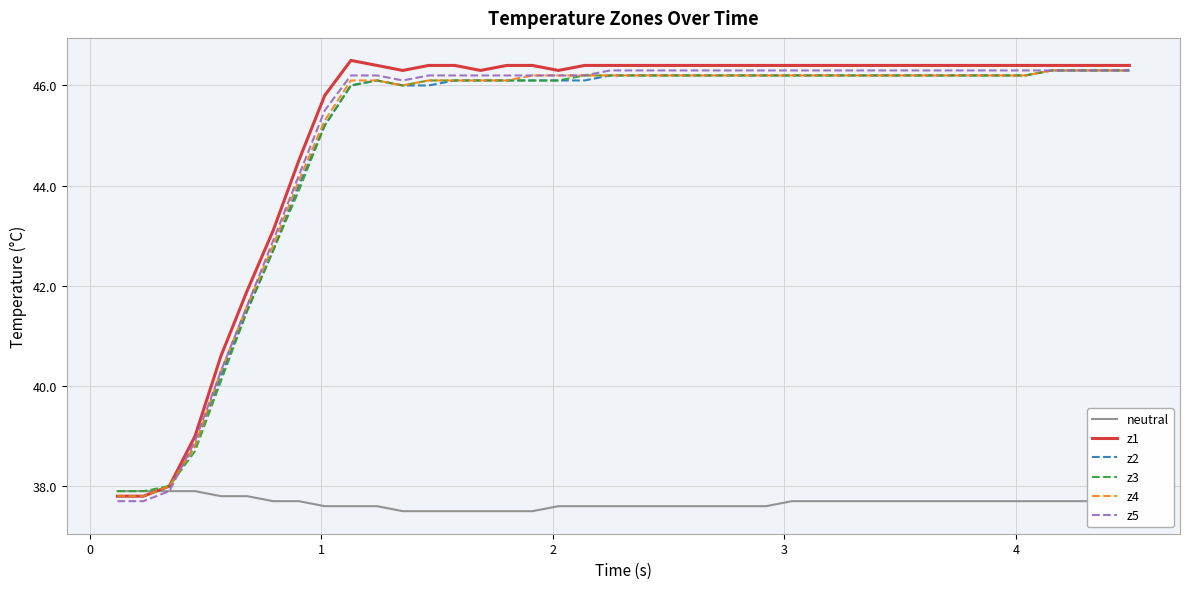

What is the highest value of the z1 series?

46.5